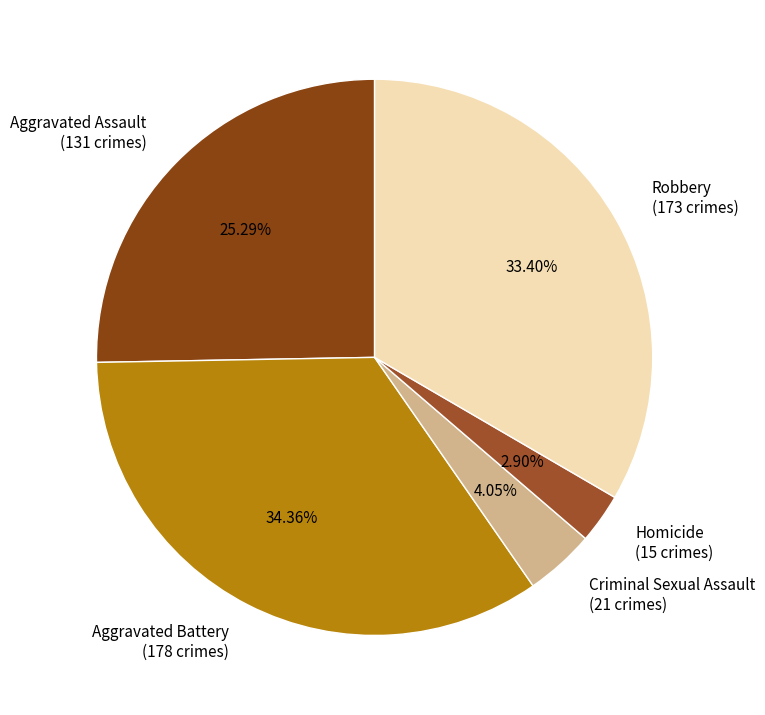

Is it true that Aggravated Battery is 28% of the pie?

False